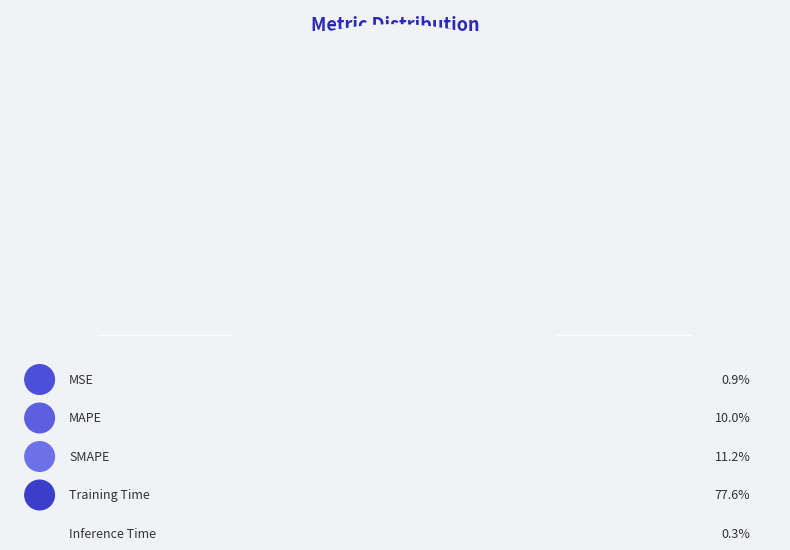

To the nearest percent, what is the difference between the Training Time and Inference Time slice percentages?

77%